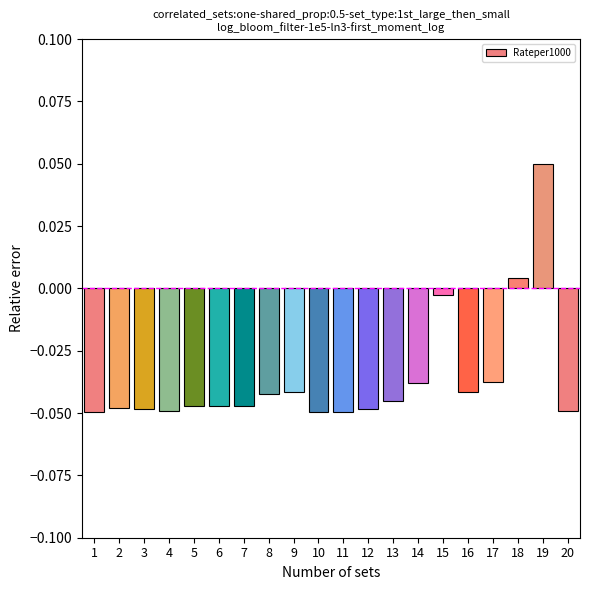

What is the change in value from 17 to 19?

+0.1